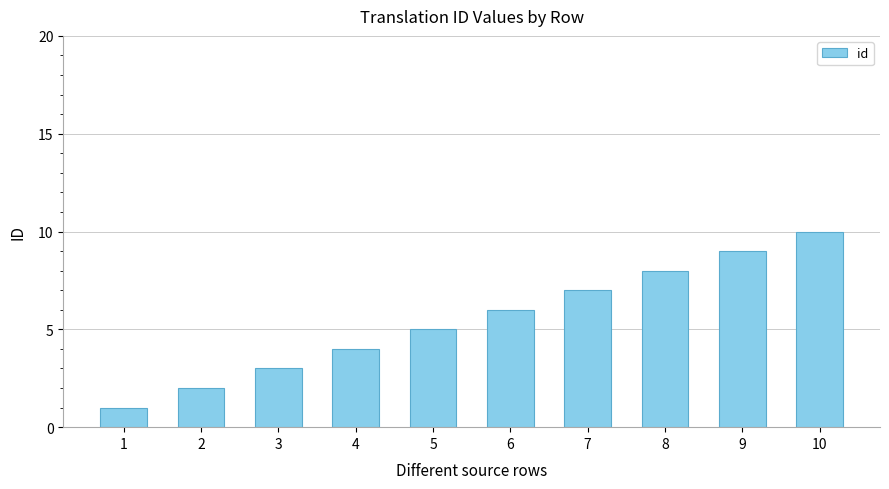

Approximately how many times larger is the value at 5 compared to 8?

0.6